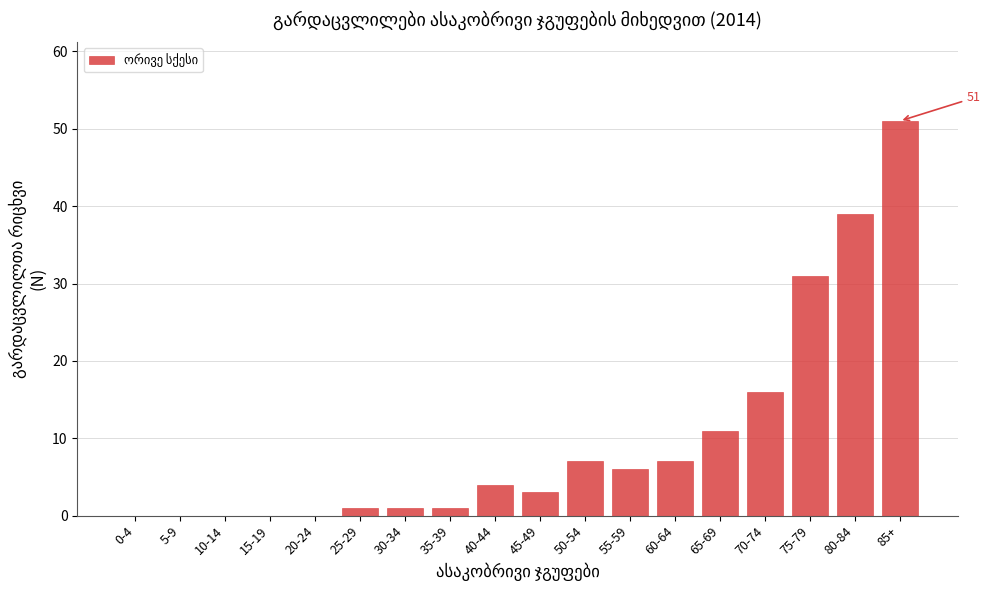

Reading left to right, what are all the values shown in this chart?

0-4=0	5-9=0	10-14=0	15-19=0	20-24=0	25-29=1	30-34=1	35-39=1	40-44=4	45-49=3	50-54=7	55-59=6	60-64=7	65-69=11	70-74=16	75-79=31	80-84=39	85+=51